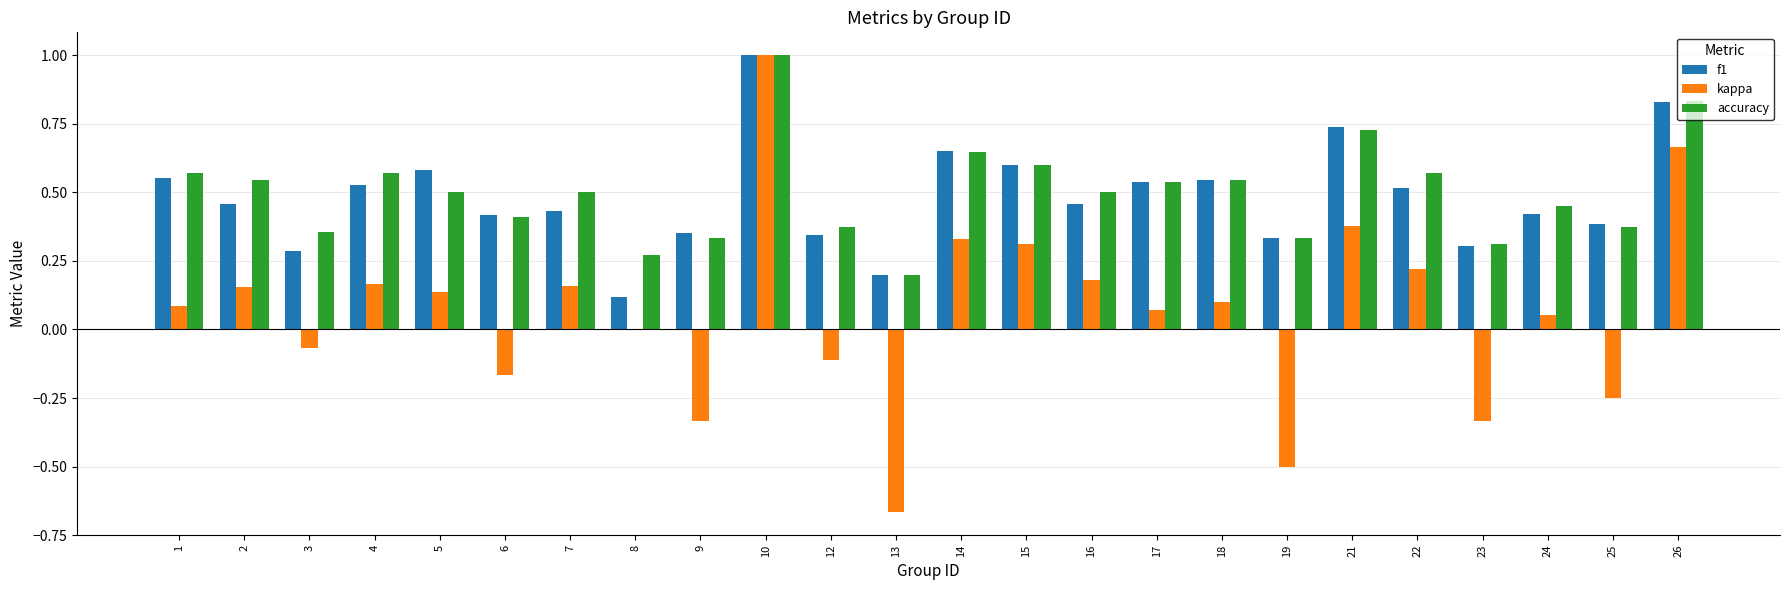

How many series are shown in this chart?

3